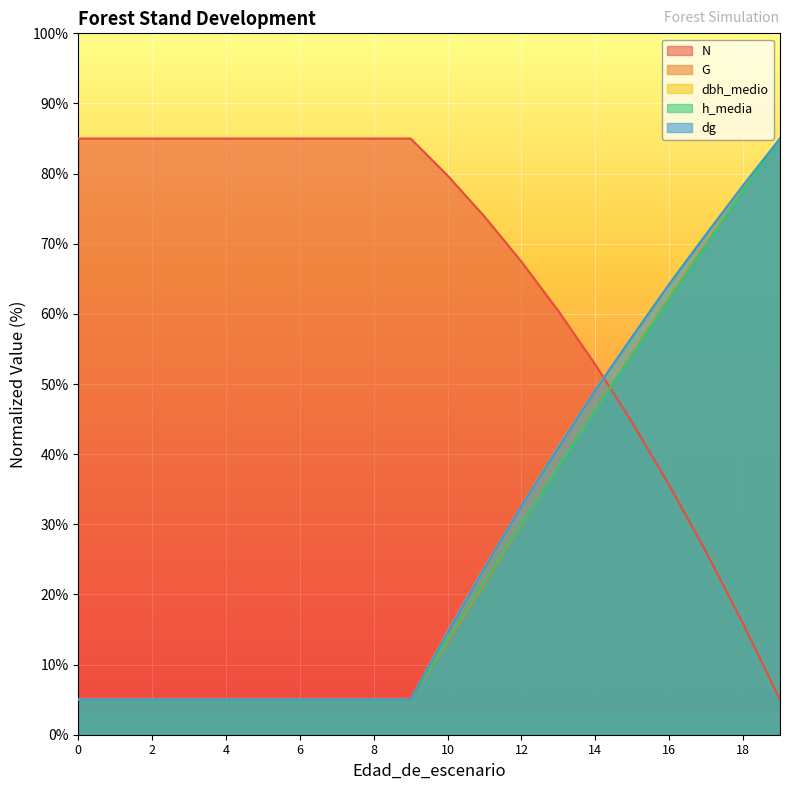

What are all the series names shown in the legend?

N, G, dbh_medio, h_media, dg